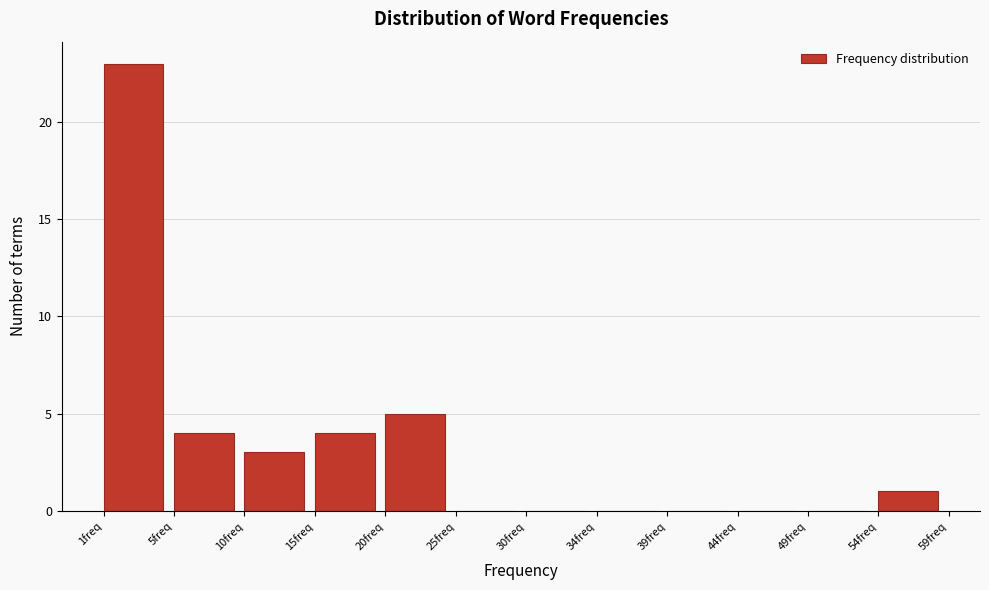

Reading left to right, list all the values displayed in this chart.

1freq=23	5freq=4	10freq=3	15freq=4	20freq=5	25freq=0	30freq=0	34freq=0	39freq=0	44freq=0	49freq=0	54freq=1